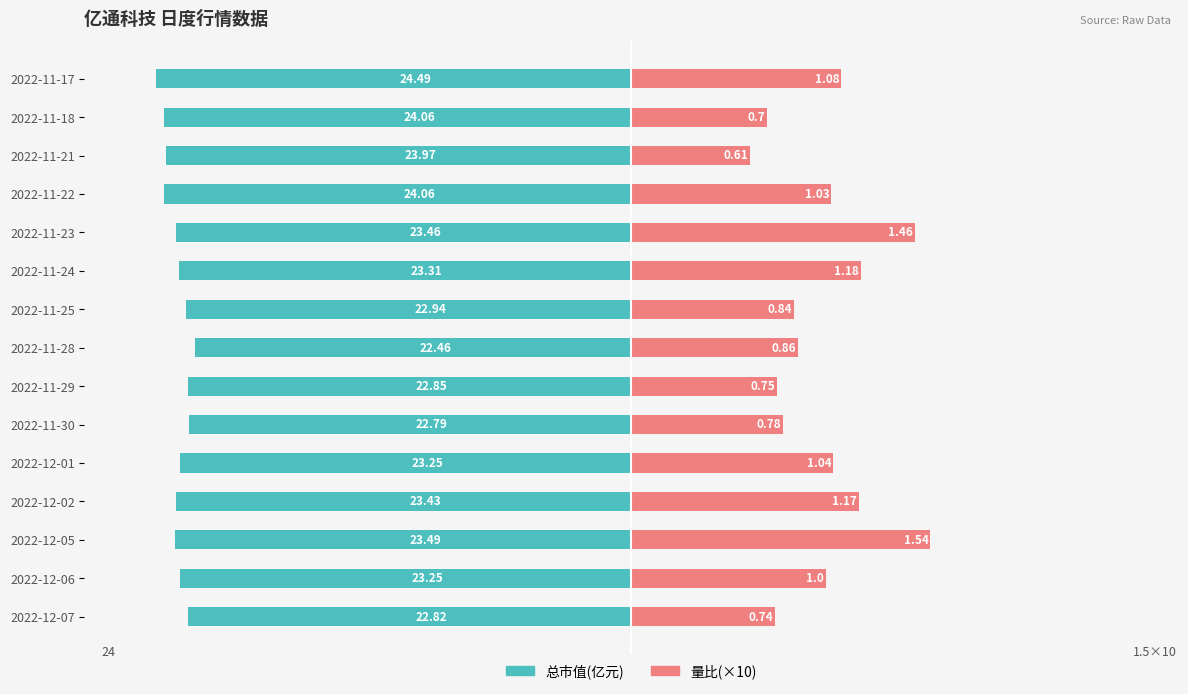

The value of 总市值(亿元) at 2022-11-29 is -37.5. True or false?

False